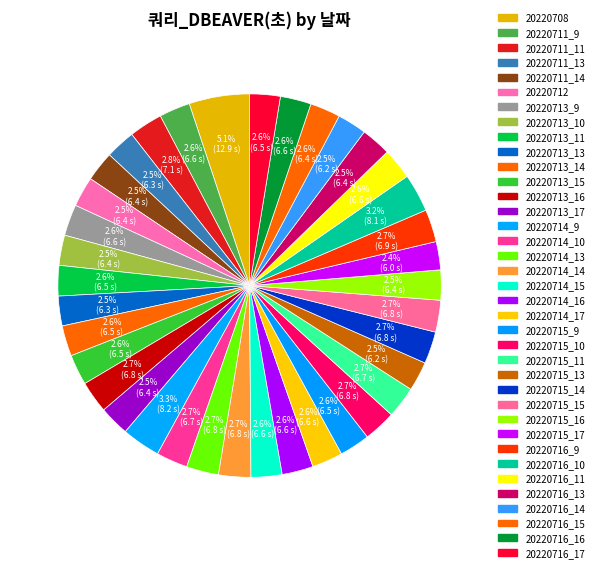

What is the change in value from 20220714_10 to 20220716_10?

+1.4